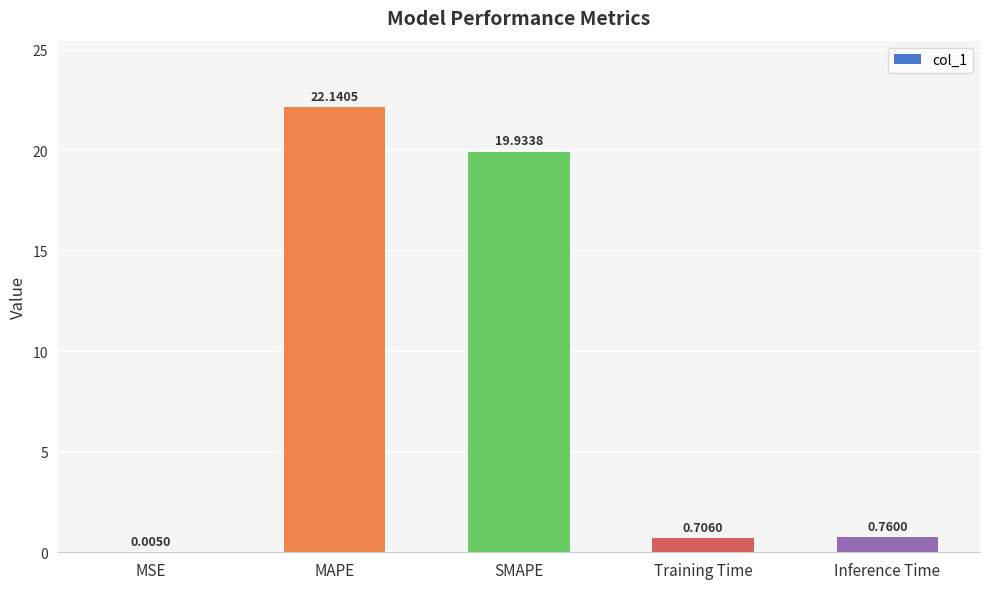

How many distinct data groups are displayed?

1